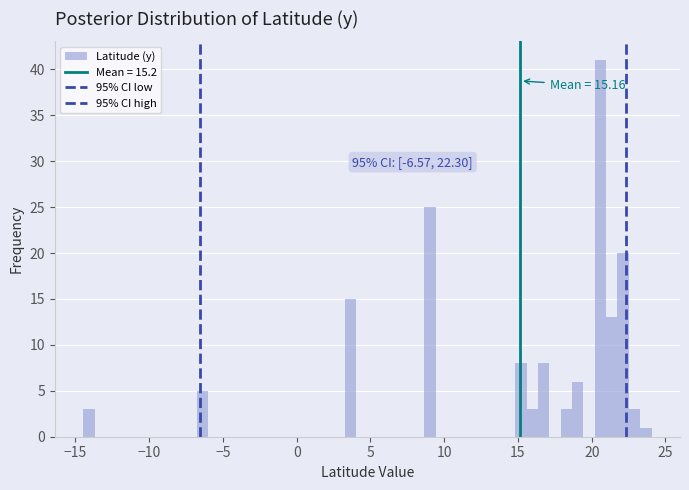

Around what value on the x-axis is the tallest bar? Give the approximate position of its centre, as read against the axis.

20.5